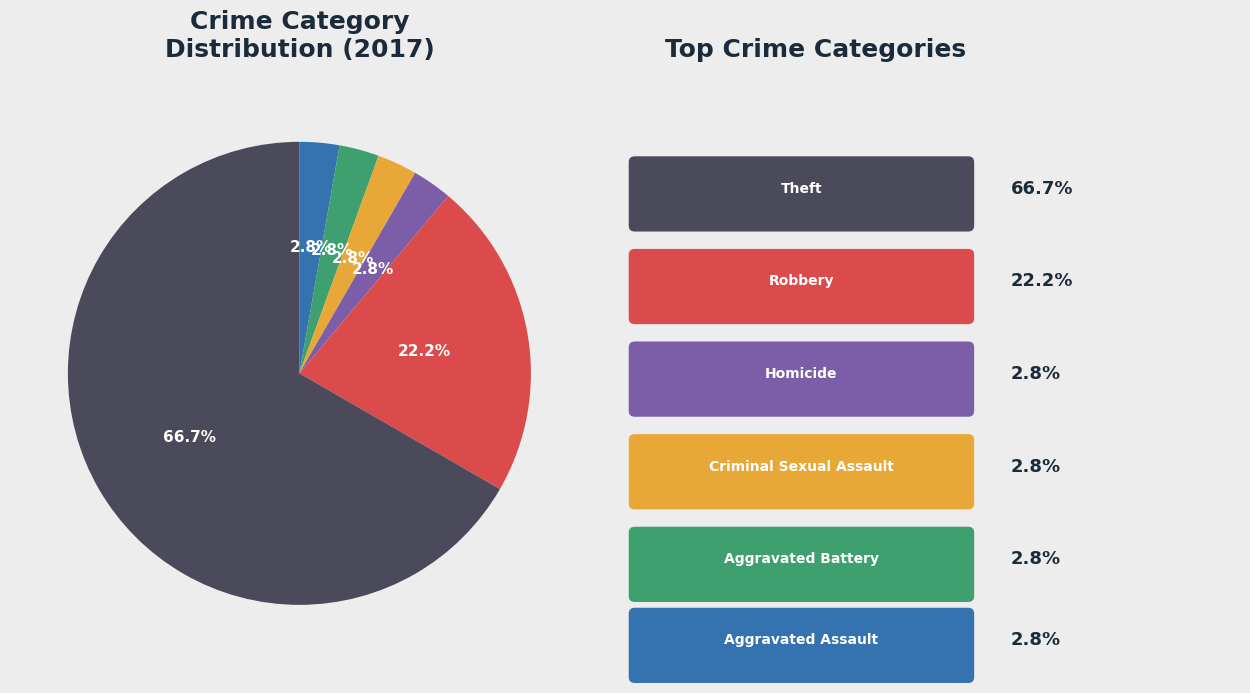

Is there a majority slice in this chart?

Yes